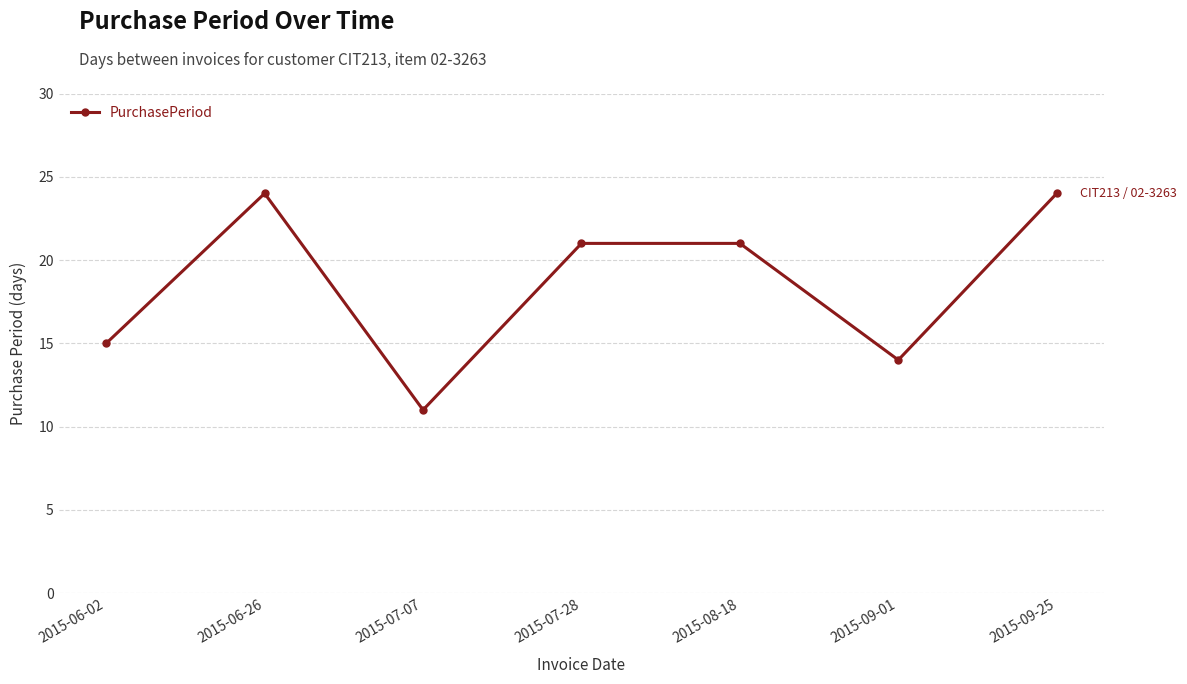

What is the greatest value displayed?

24